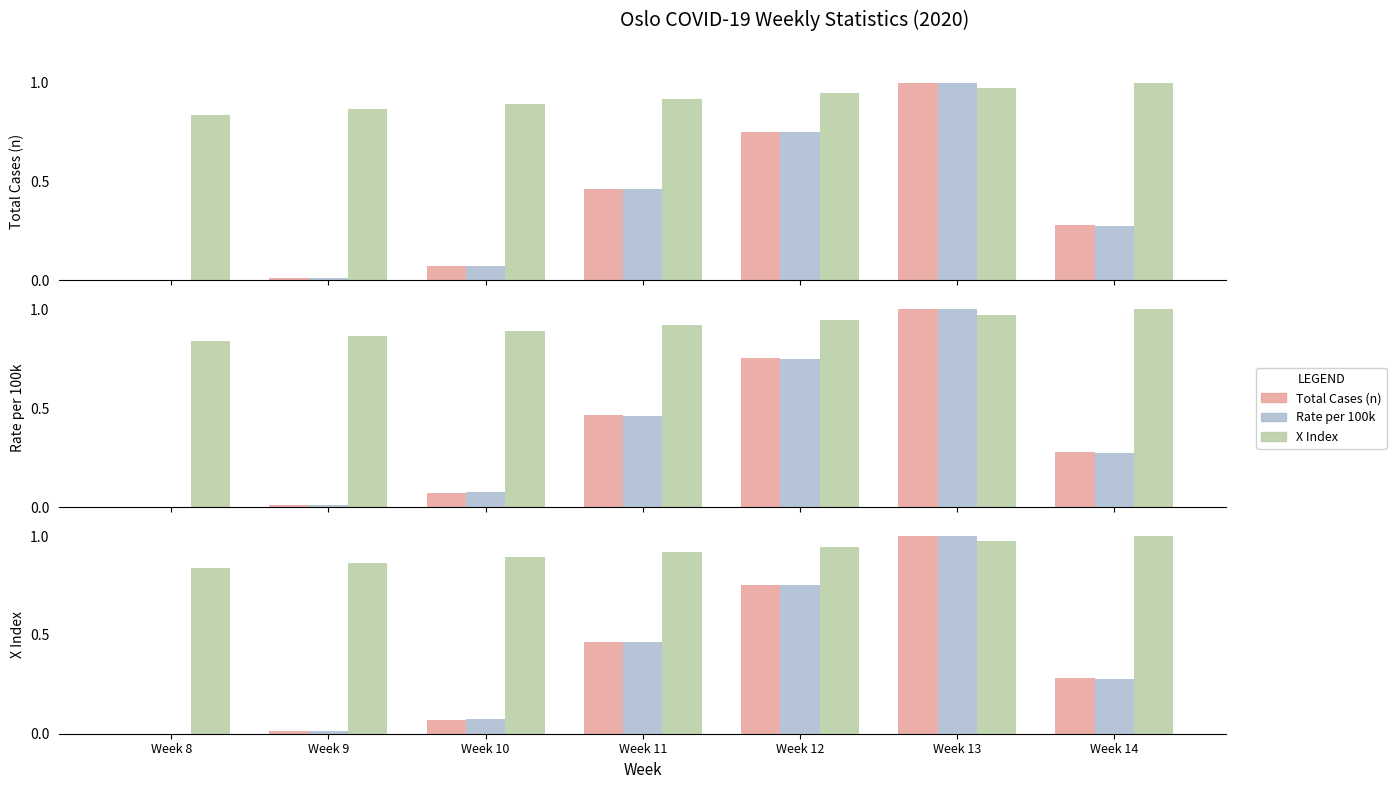

How many bars are there in total?

21